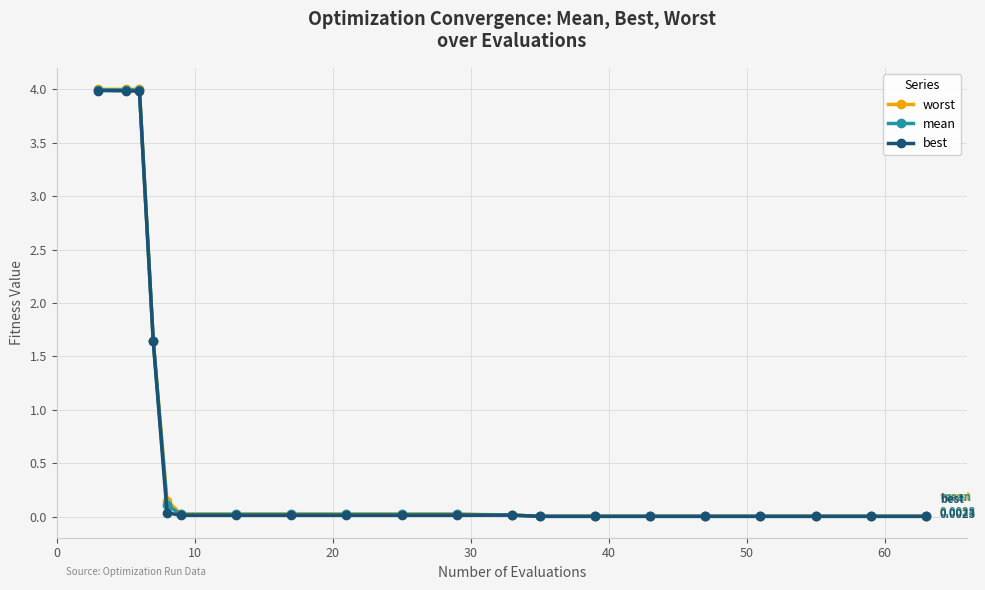

Which series has the widest spread of values?

worst